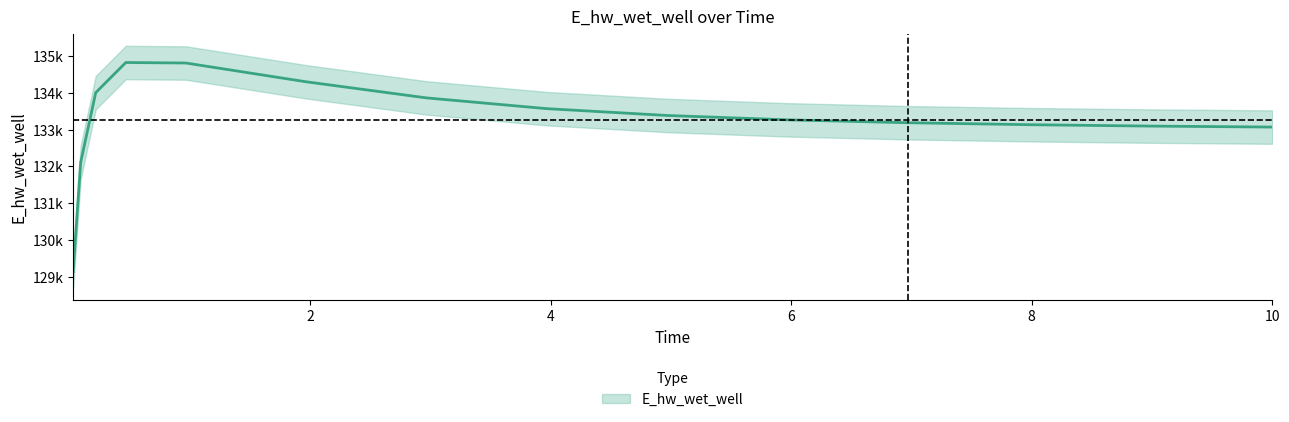

Is it true that the value at 0.03125 is 188388.0?

False